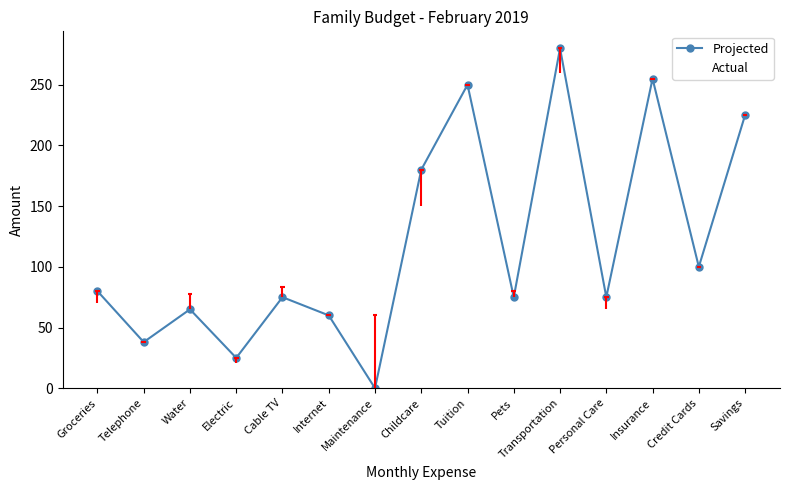

Rank the categories by Projected value from highest to lowest.

Transportation, Insurance, Tuition, Savings, Childcare, Credit Cards, Groceries, Cable TV, Pets, Personal Care, Water, Internet, Telephone, Electric, Maintenance